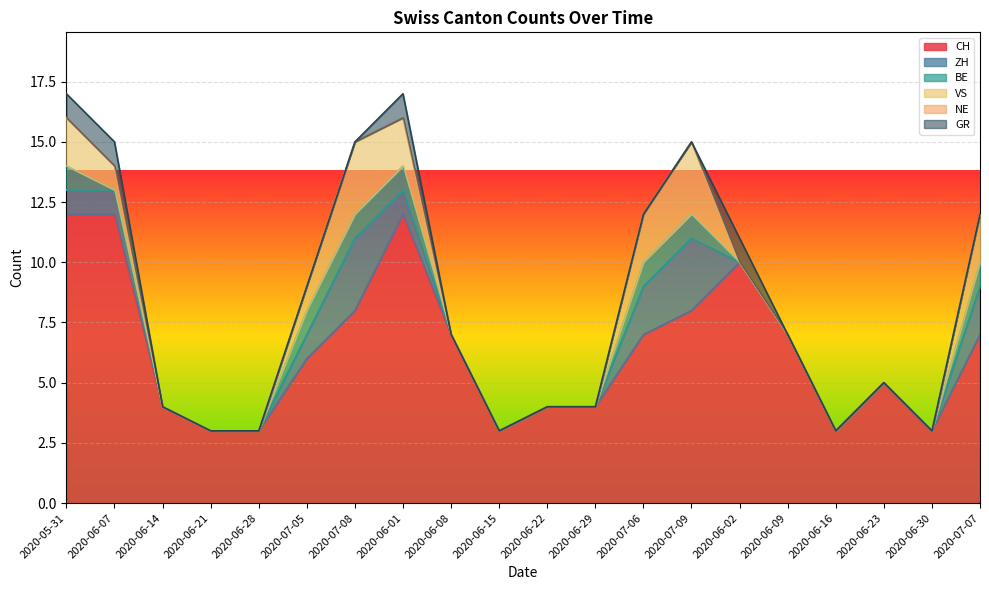

True or false: GR and NE intersect in this chart.

False